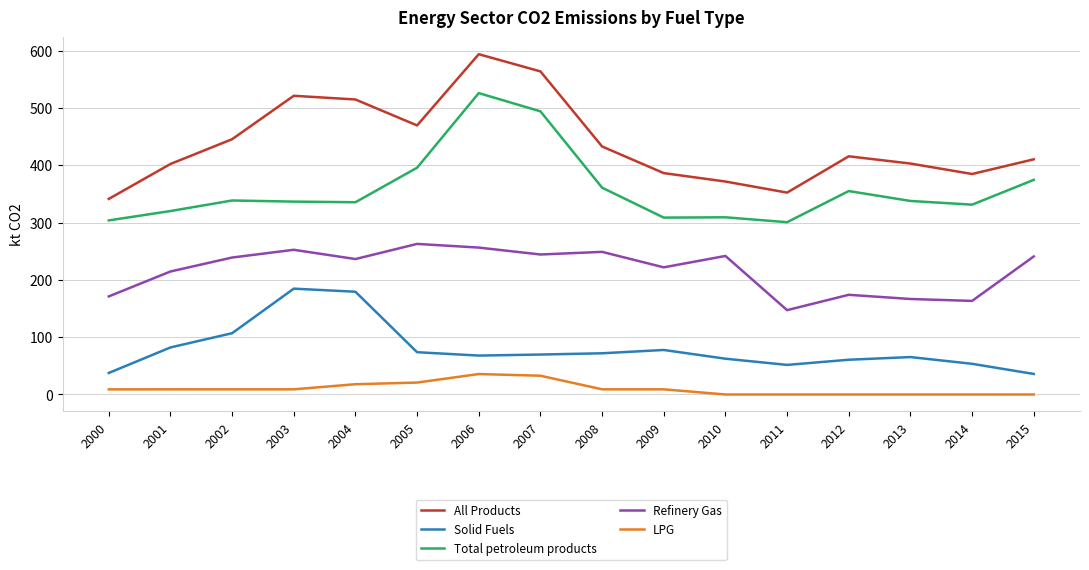

What is the lowest value of the Refinery Gas series?

147.2